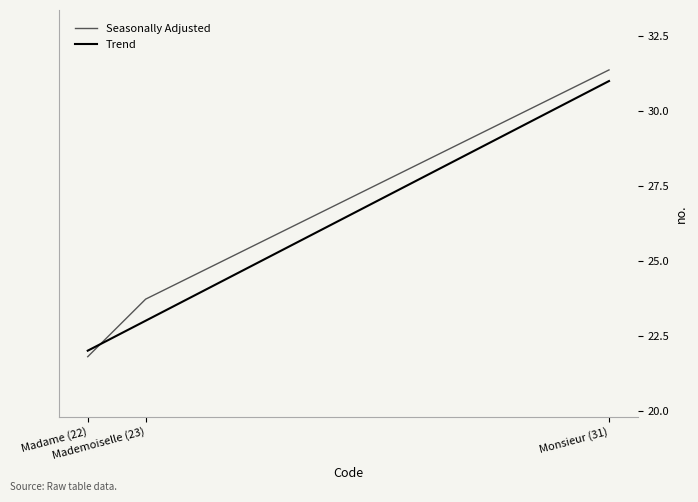

How many lines are shown in the chart?

2